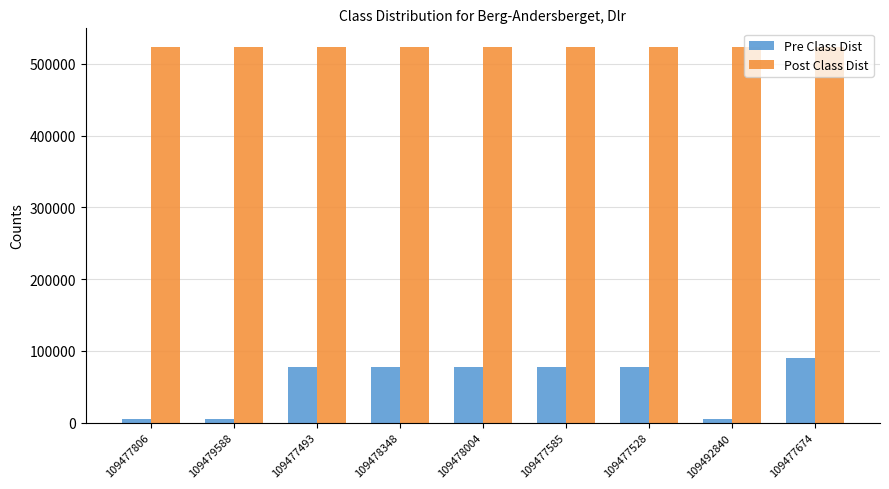

Which category has the highest value in the Pre Class Dist series?

109477674